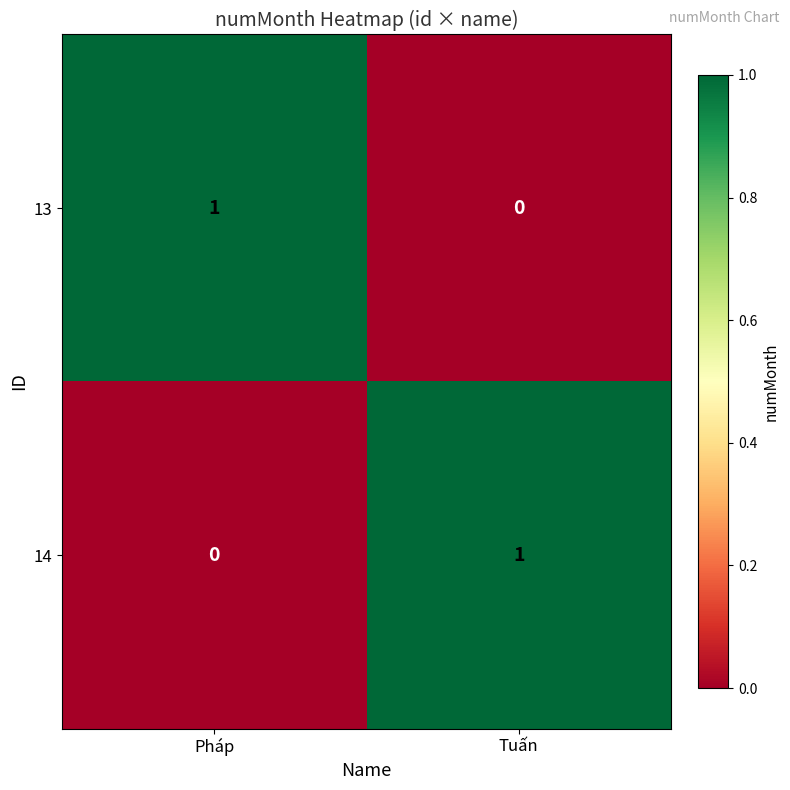

True or false: 14 has a value of 0 at Pháp.

True